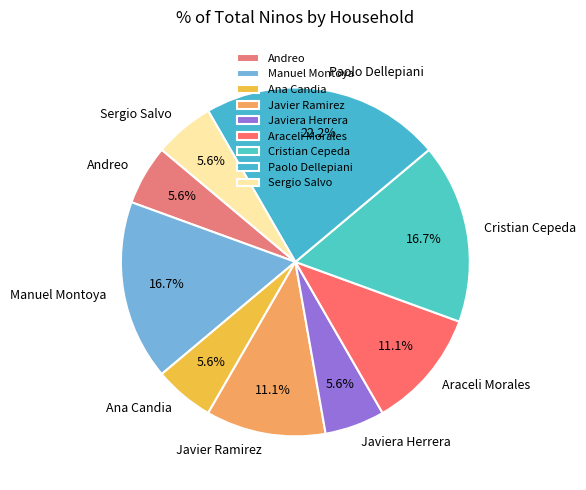

What percentage is the Sergio Salvo slice, to the nearest percent?

6%